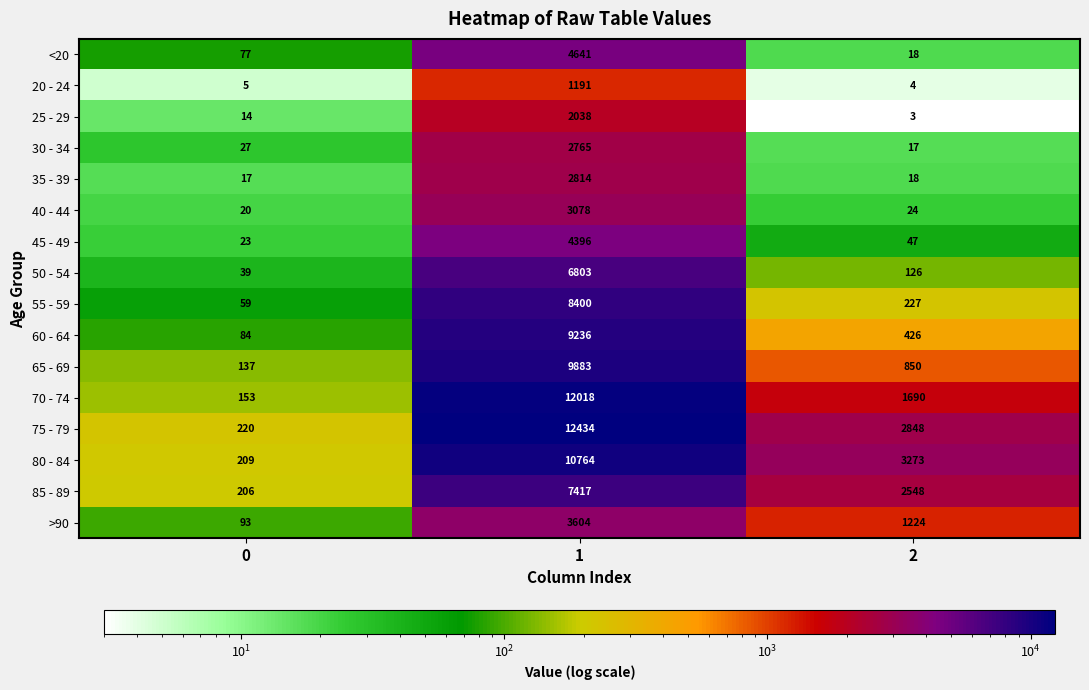

The 45 - 49 series shows 11 at 0. True or false?

False